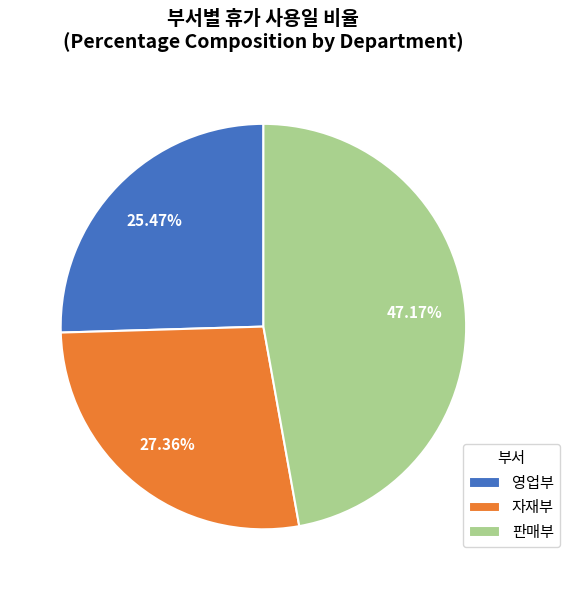

What portion of the pie excludes 자재부?

72.6%